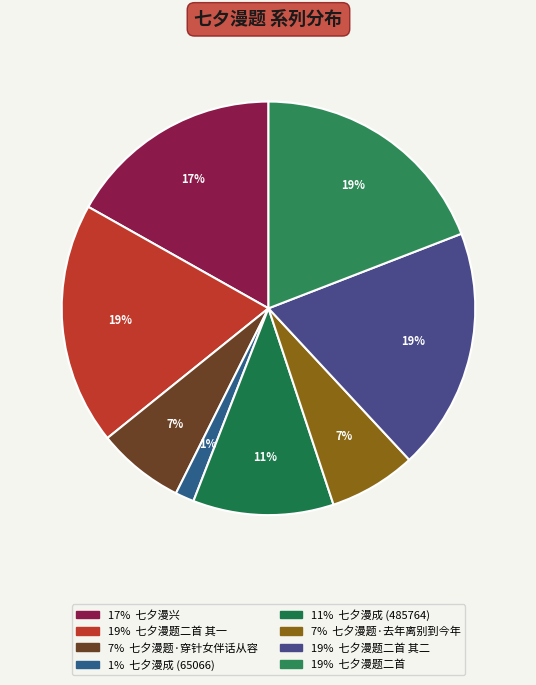

To the nearest percent, what is the difference between the largest and smallest slice percentages?

18%